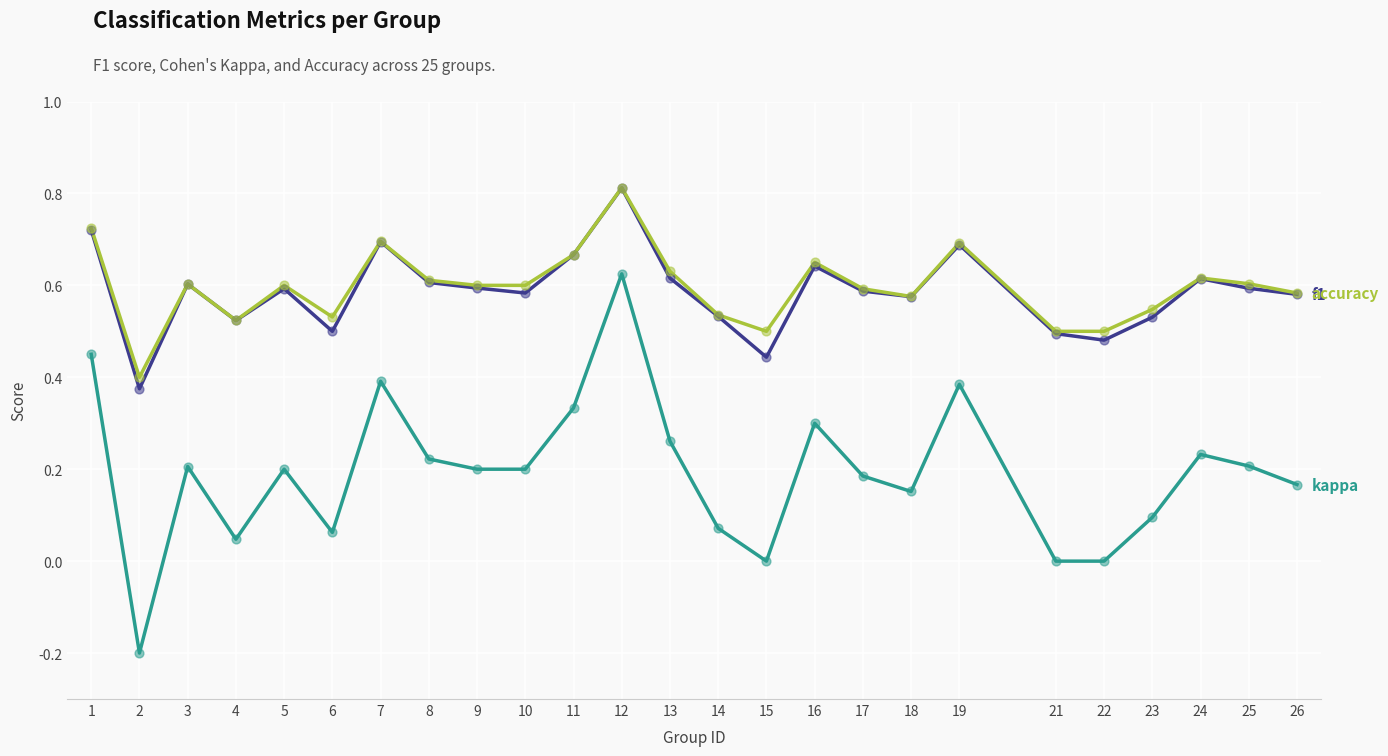

What is the total value across all series at 19?

1.8